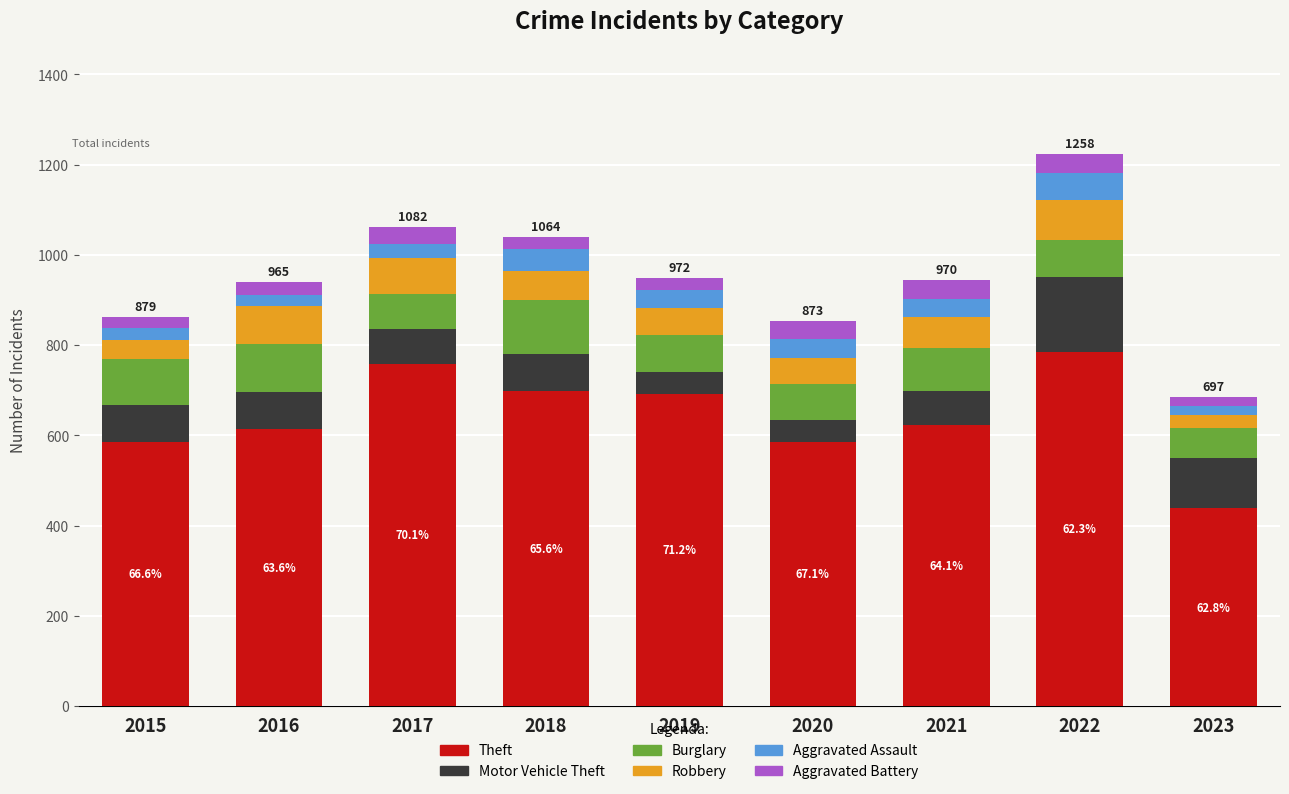

How many bars are there in total?

9